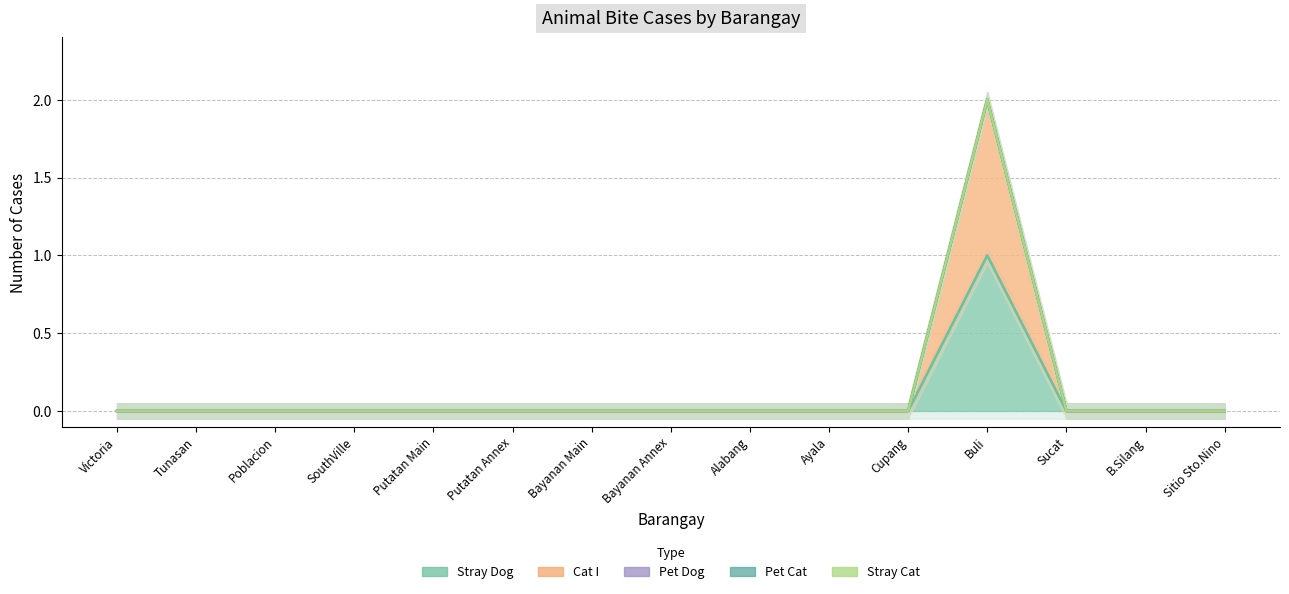

What is the greatest value displayed?

1